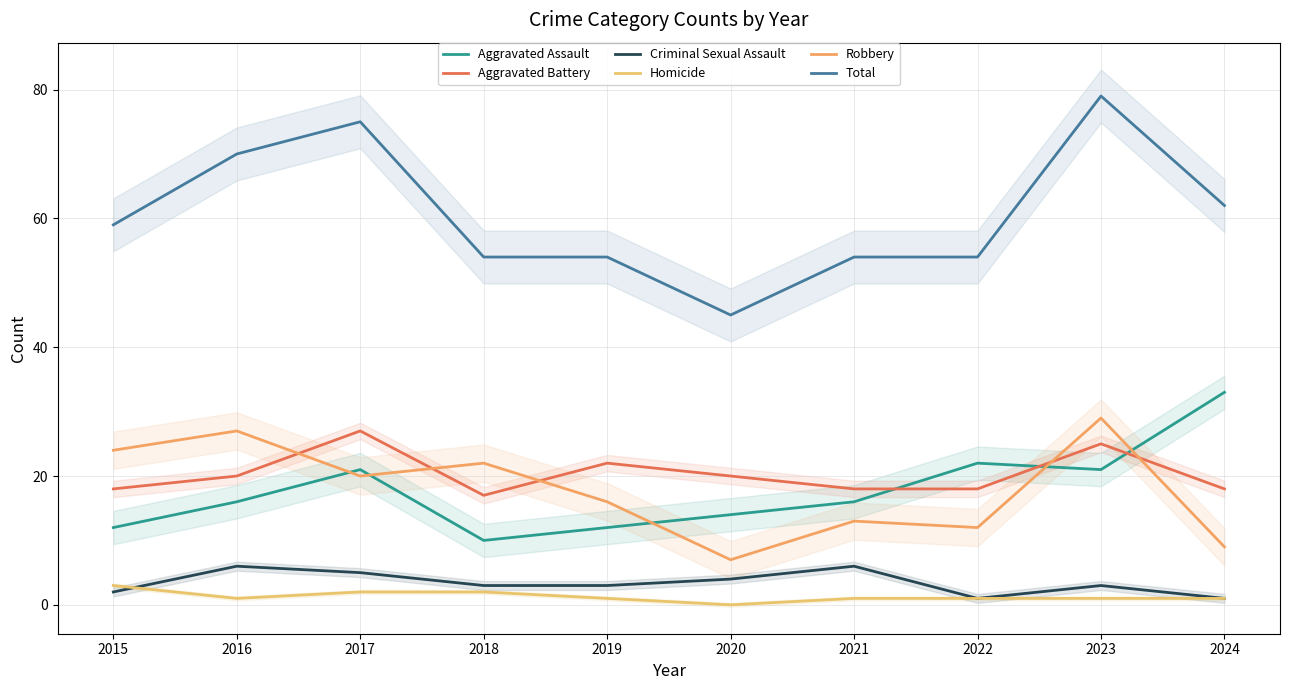

True or false: Aggravated Battery has more than 0 interior local peaks.

True